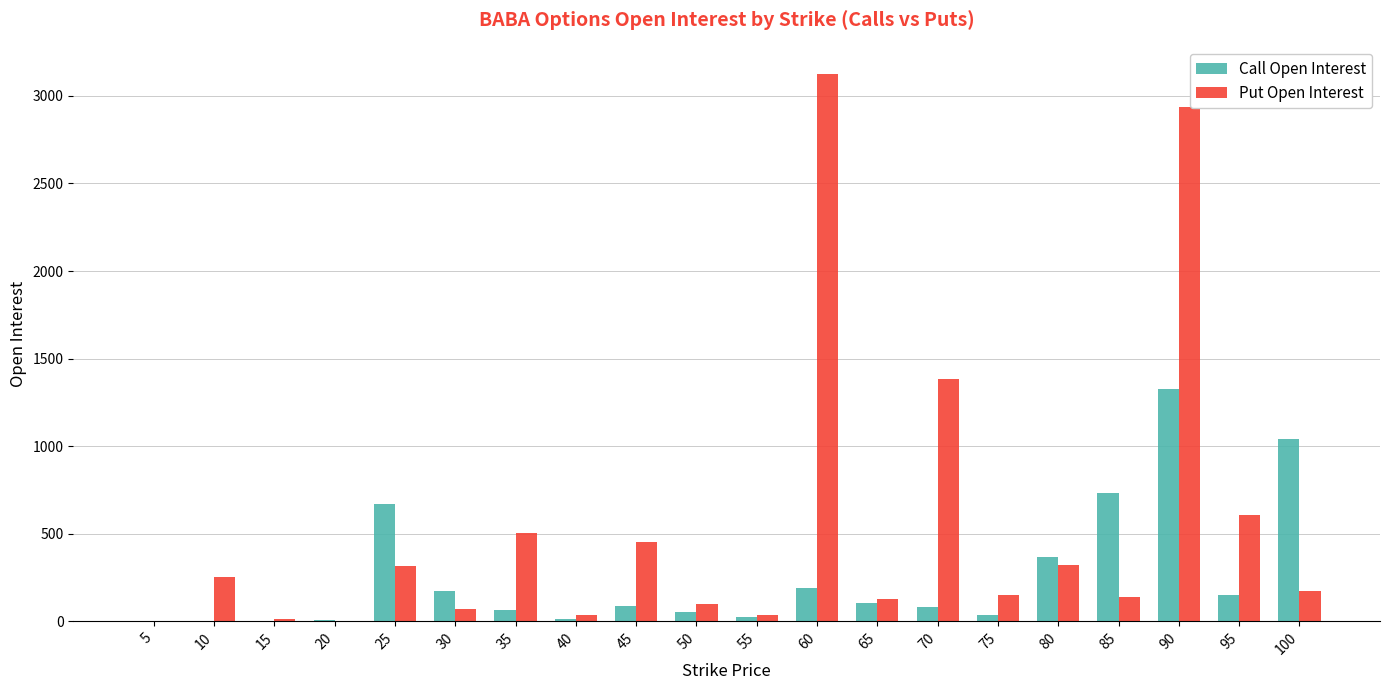

At which label is Put Open Interest closest to 1562?

70